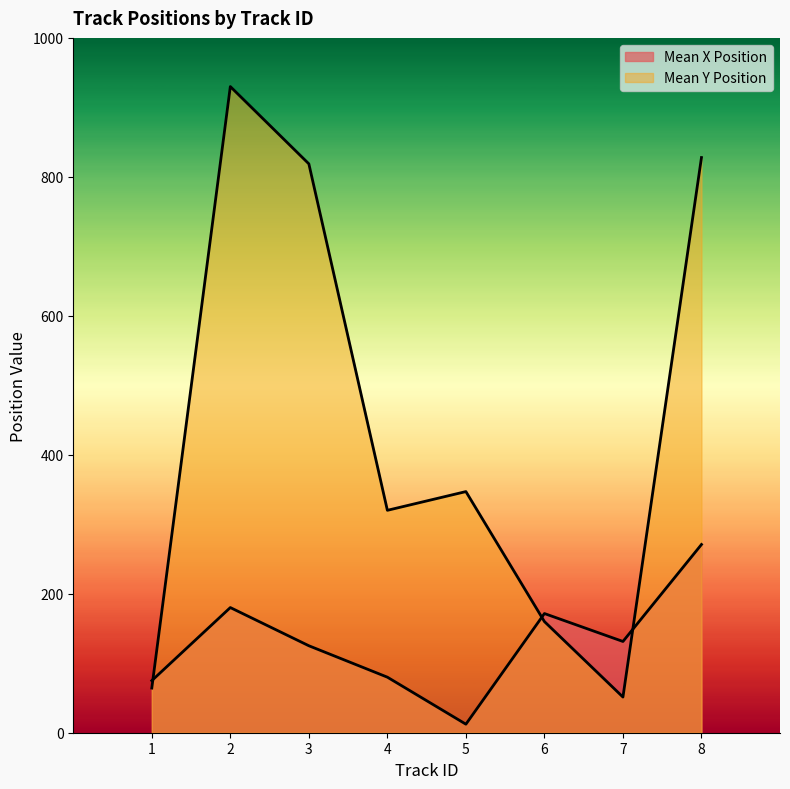

How many categories are shown in the chart?

8